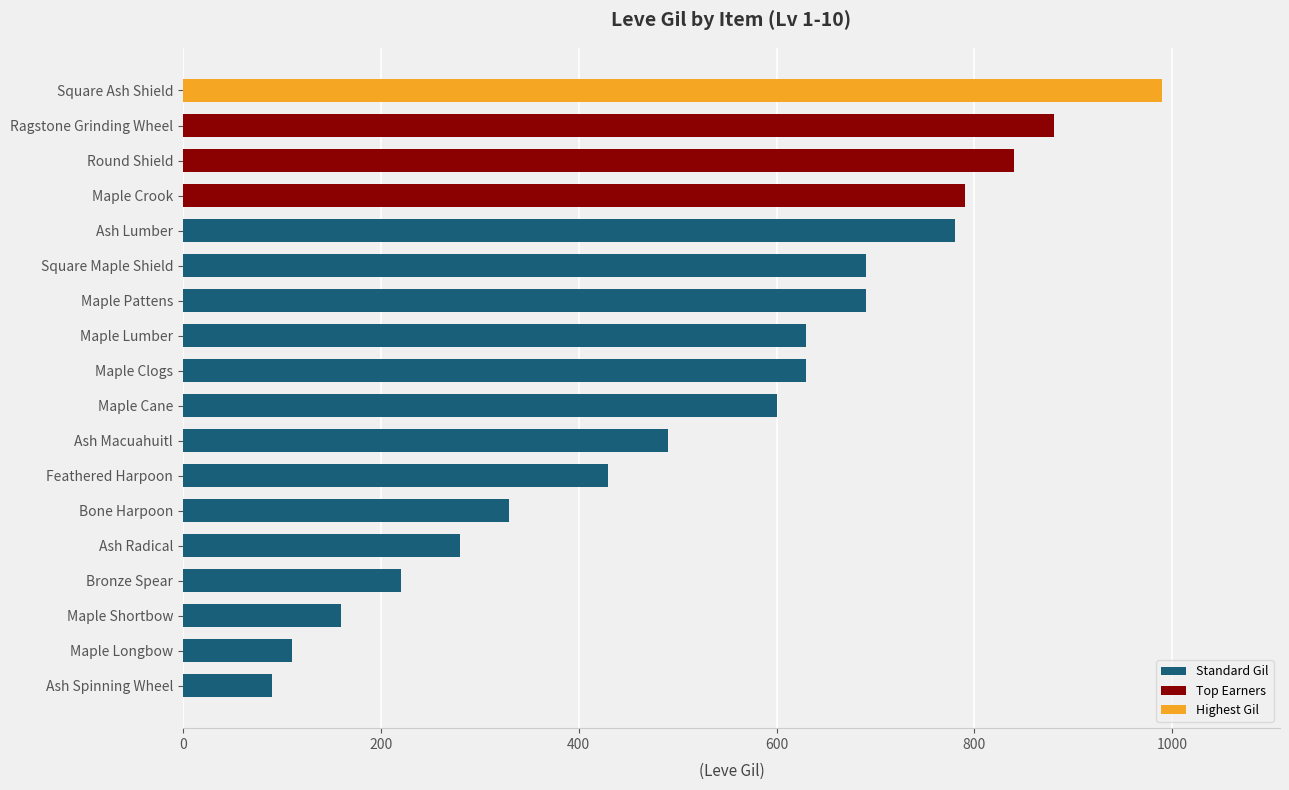

Between Ash Radical and Square Maple Shield, which is larger?

Square Maple Shield